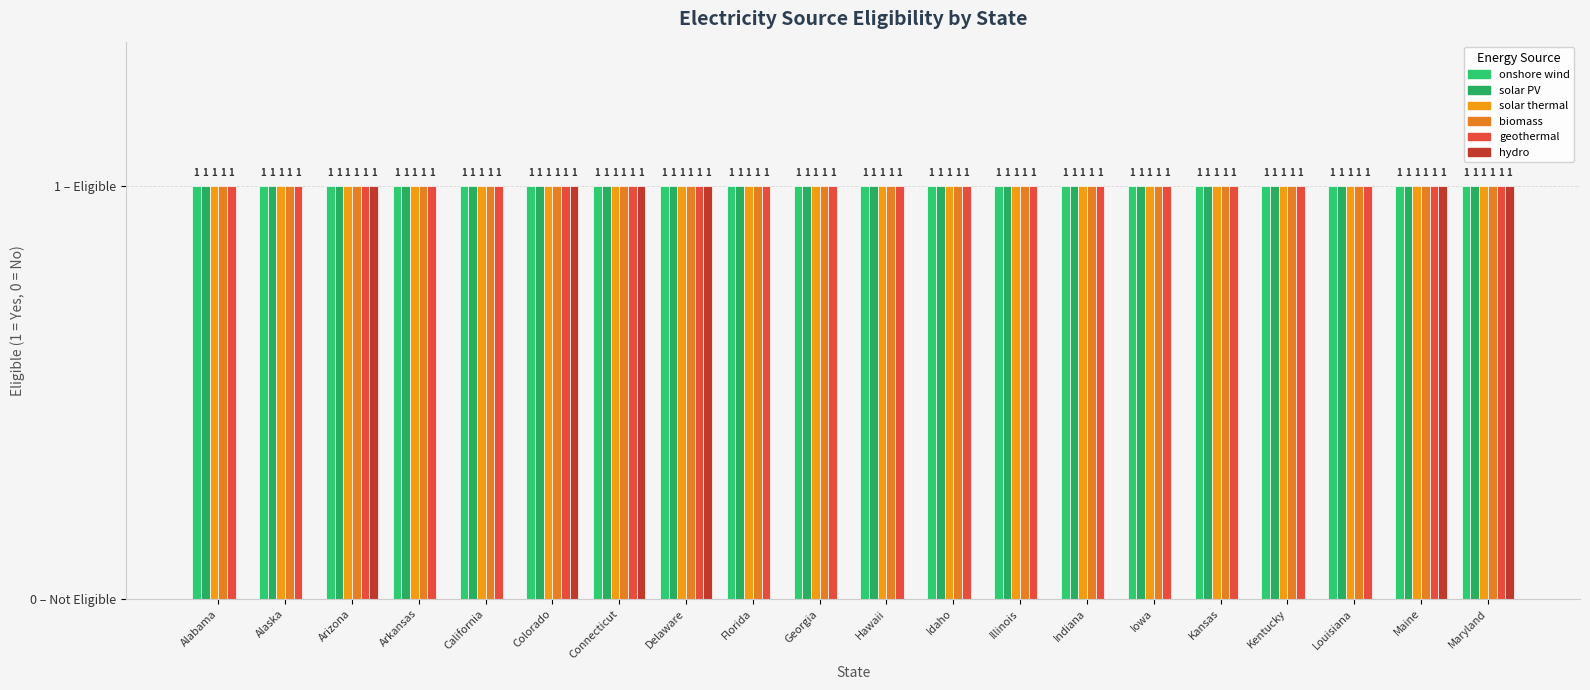

Are the bars horizontal?

No